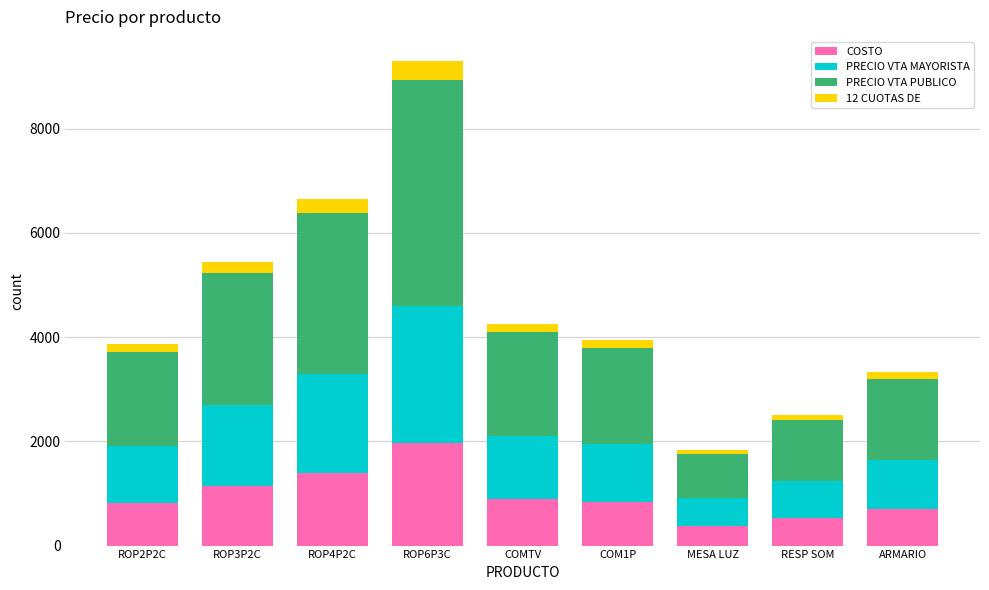

What are all the series names shown in the legend?

COSTO, PRECIO VTA MAYORISTA, PRECIO VTA PUBLICO, 12 CUOTAS DE